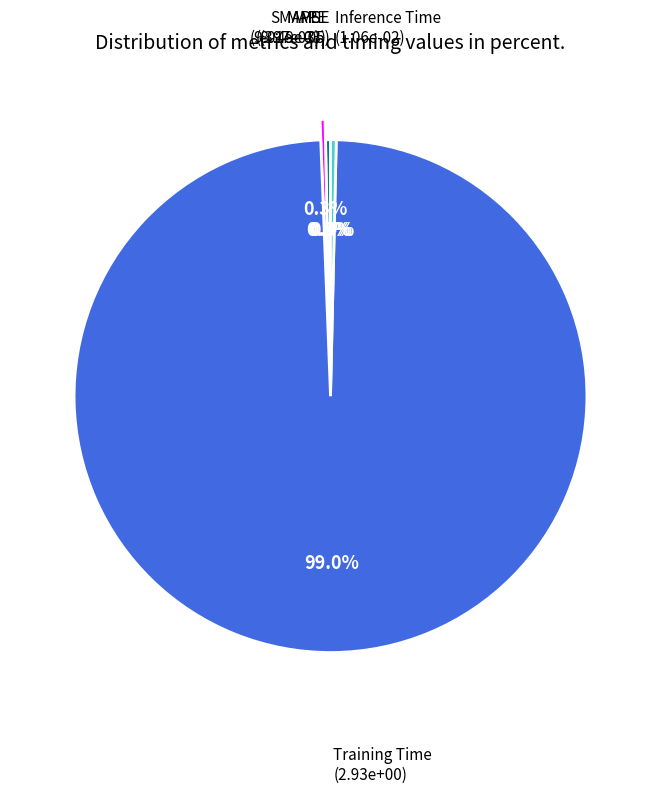

Does any single category account for the majority?

Yes